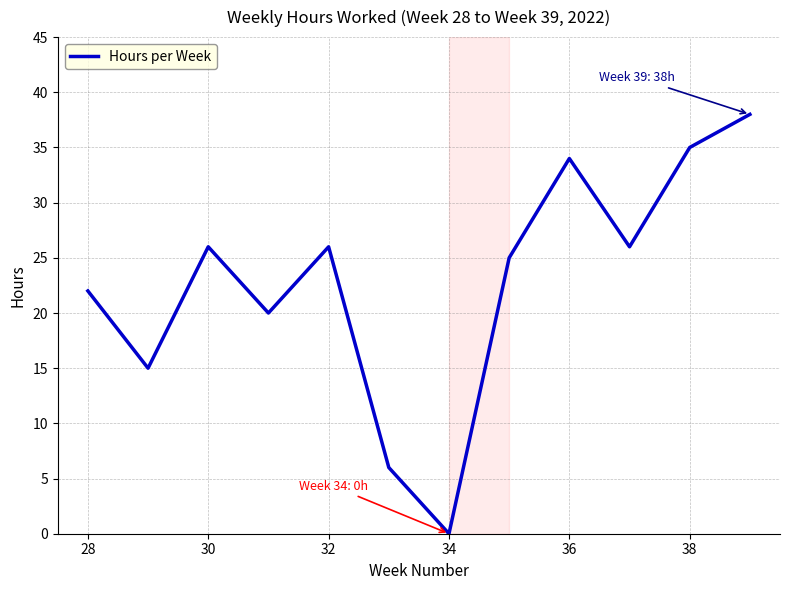

What is the difference between the maximum and minimum values?

38